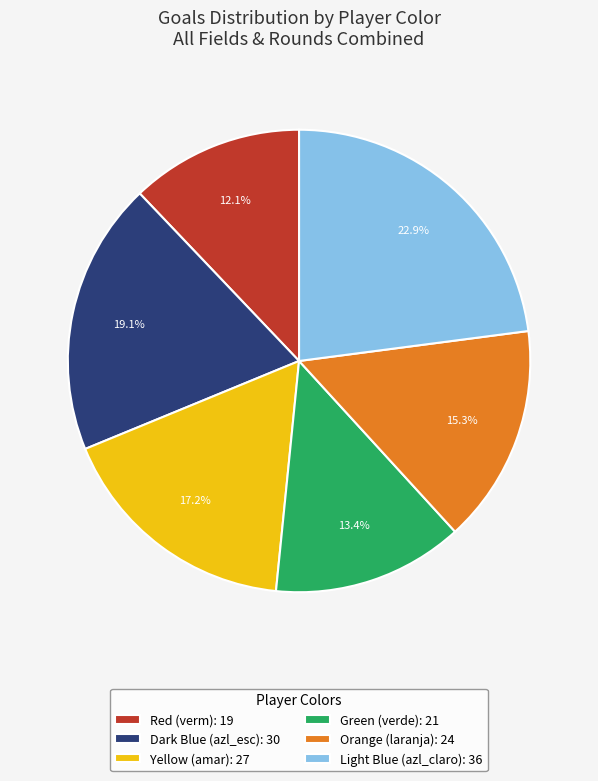

To the nearest percent, what is the average slice percentage?

17%